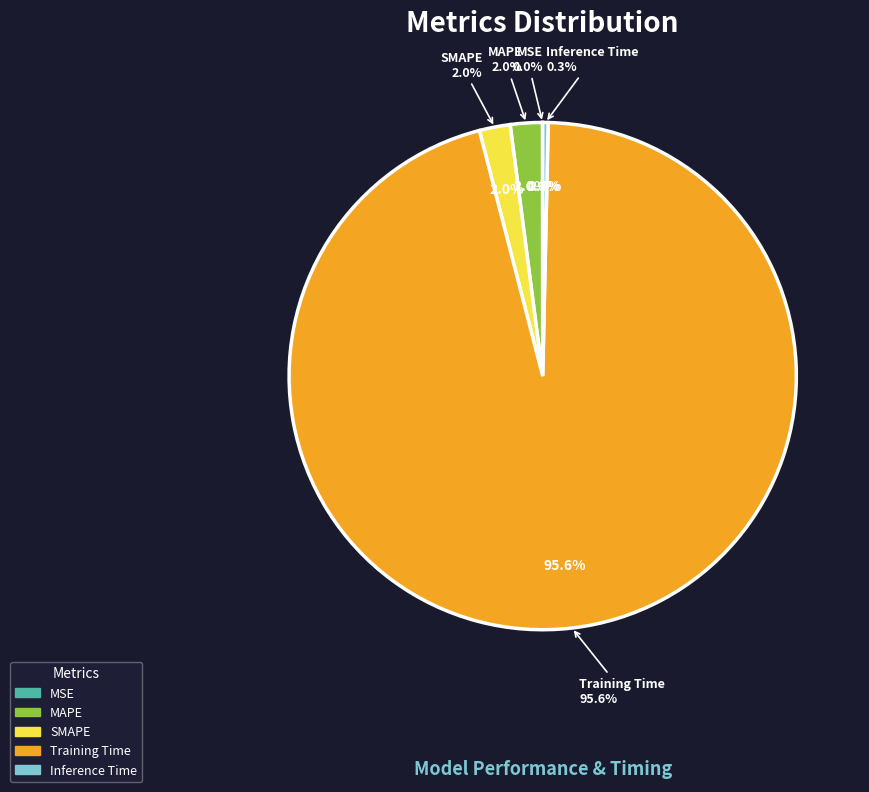

Combined, what portion of the pie is MAPE and Inference Time?

2.4%